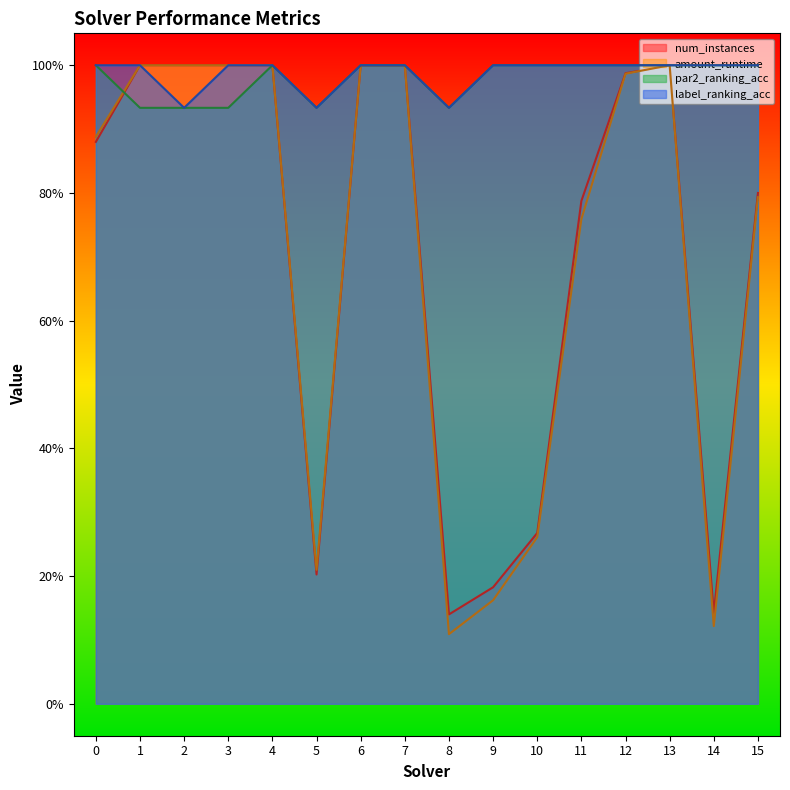

What is the value of the label_ranking_acc point at the 4th from the left?

1.0